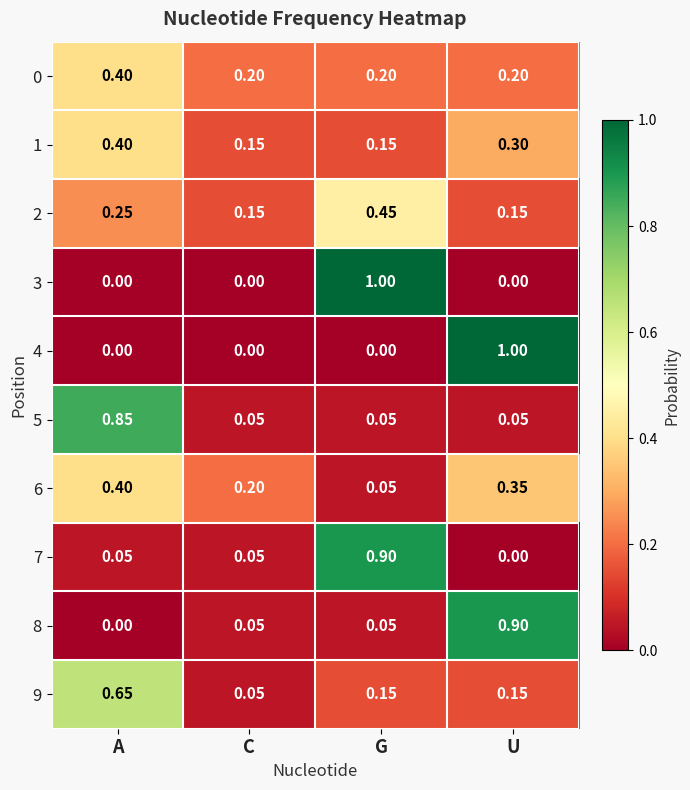

At which label is 9 closest to 0?

C